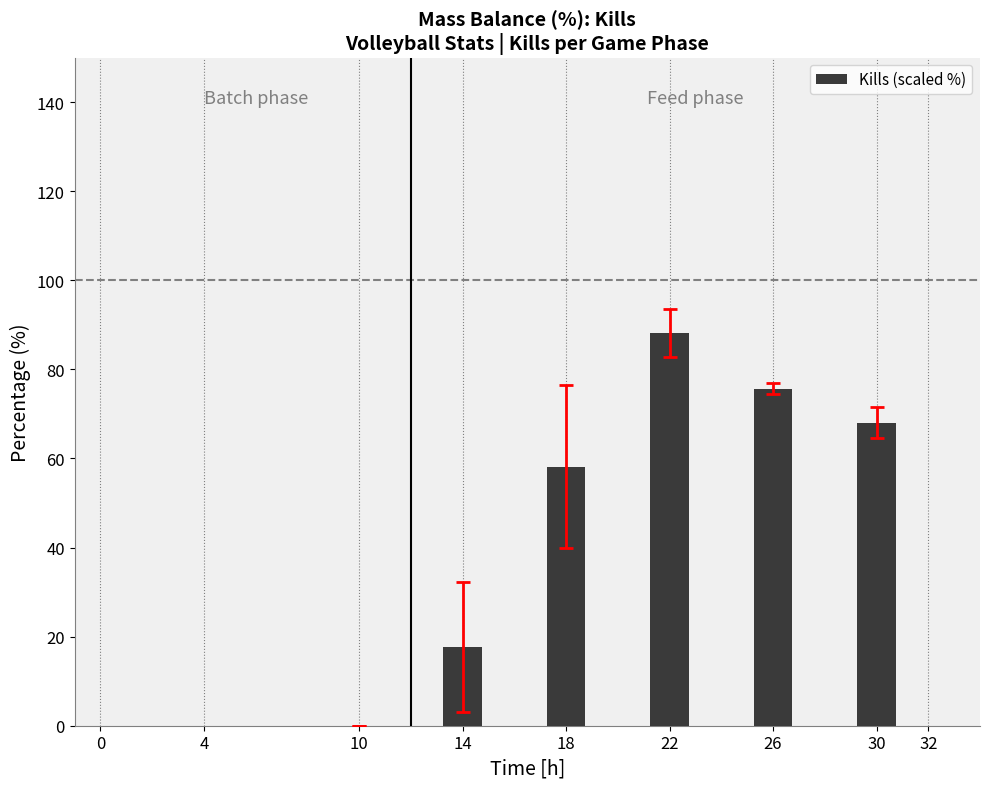

What is the greatest value displayed?

88.2